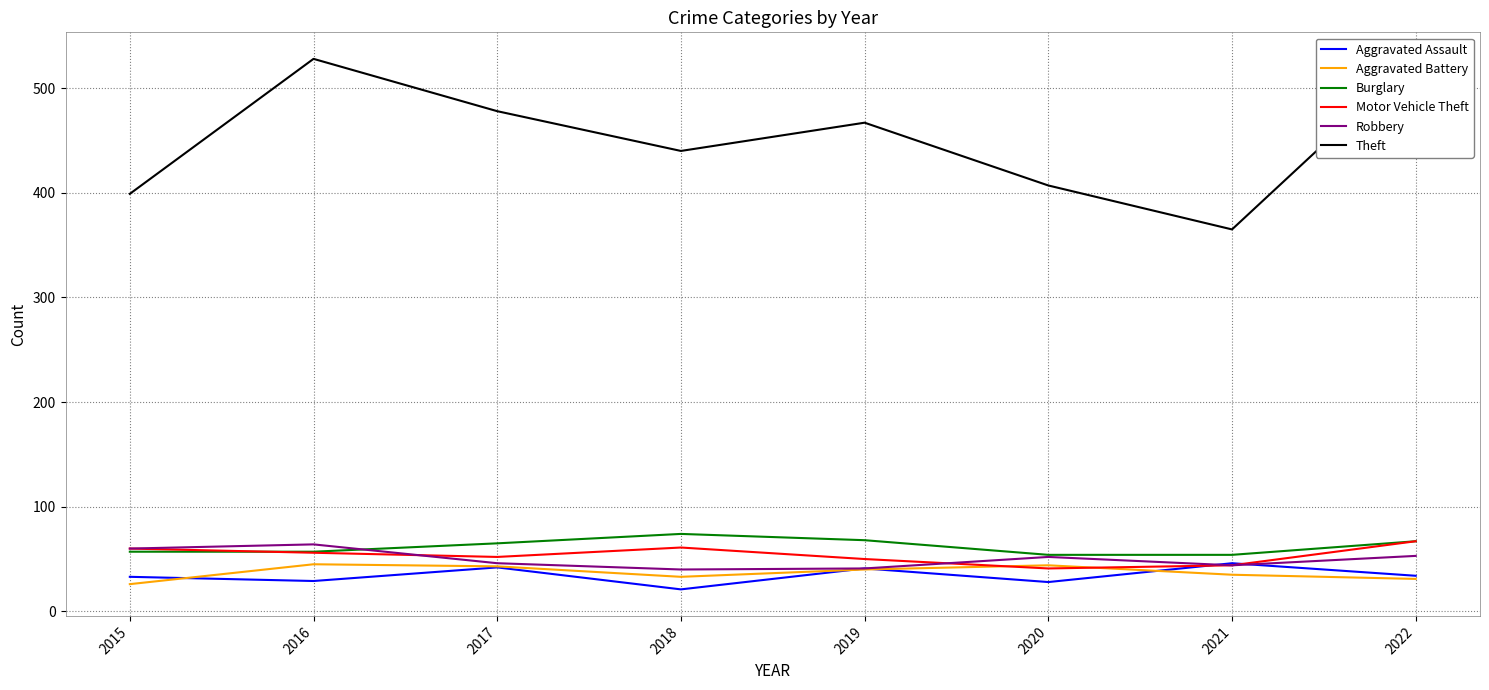

How many series are shown in this chart?

6